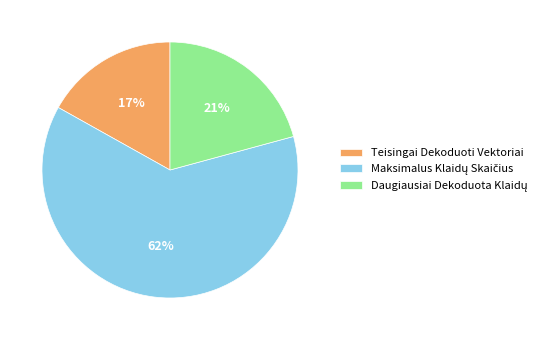

The Teisingai Dekoduoti Vektoriai slice represents 2% of the pie. True or false?

False